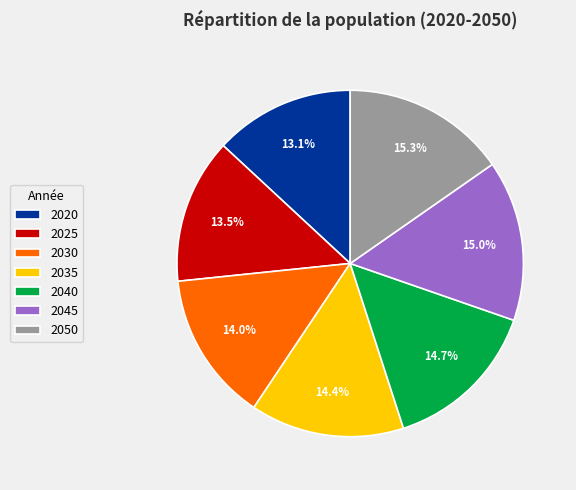

How many slices are in this pie chart?

7